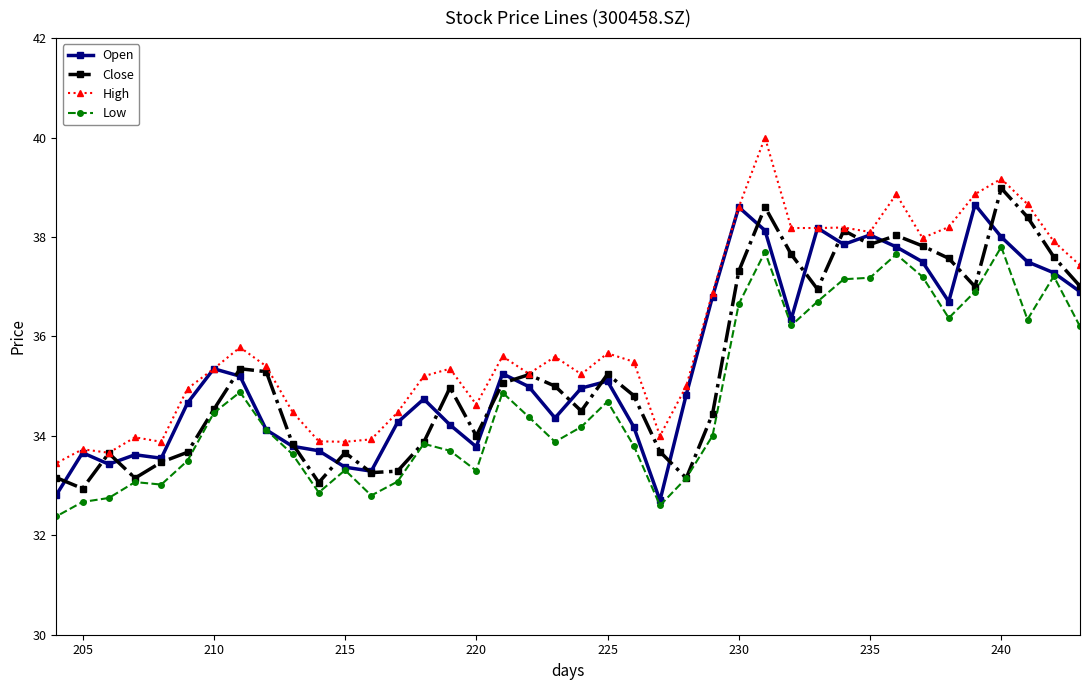

What is the minimum value shown in the chart?

32.4